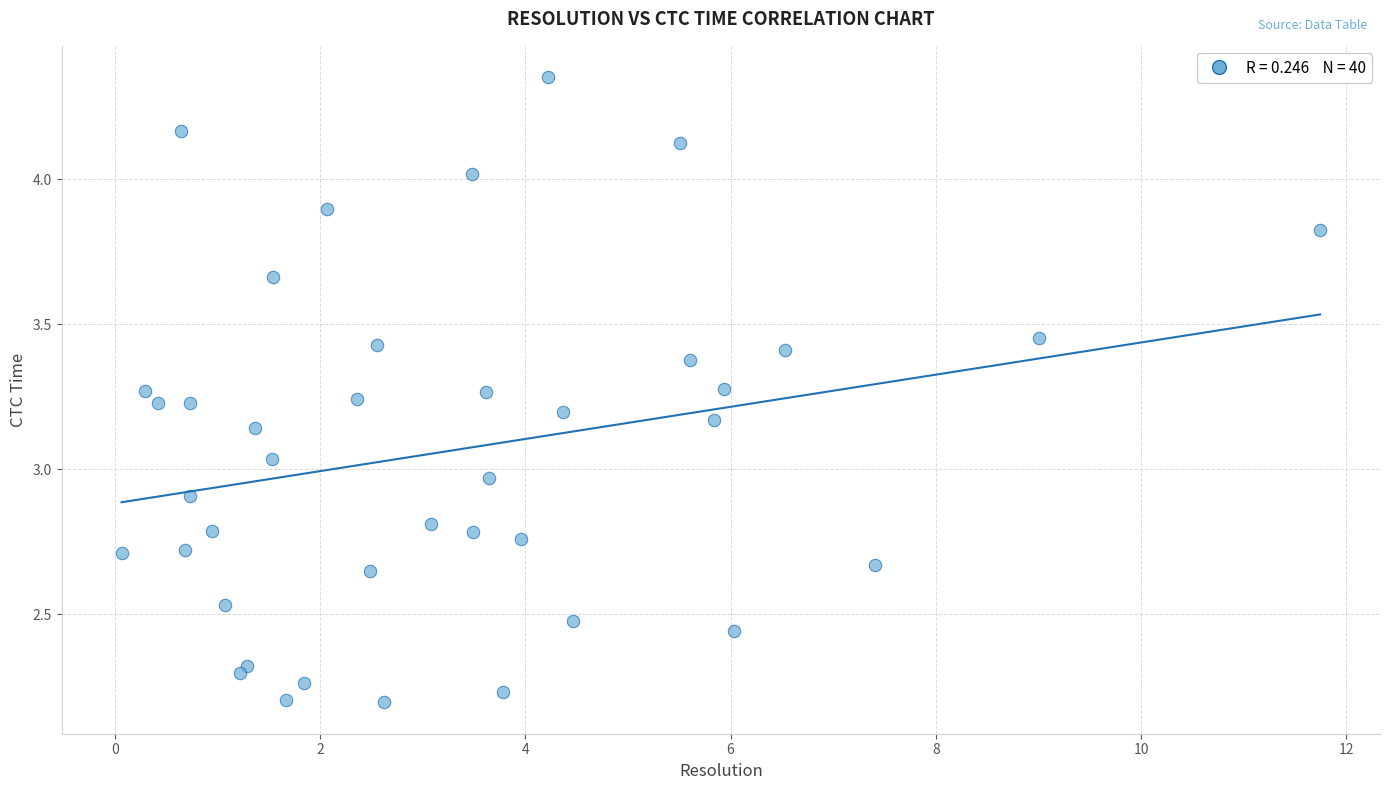

What is the range of X values (max minus min)?

11.7